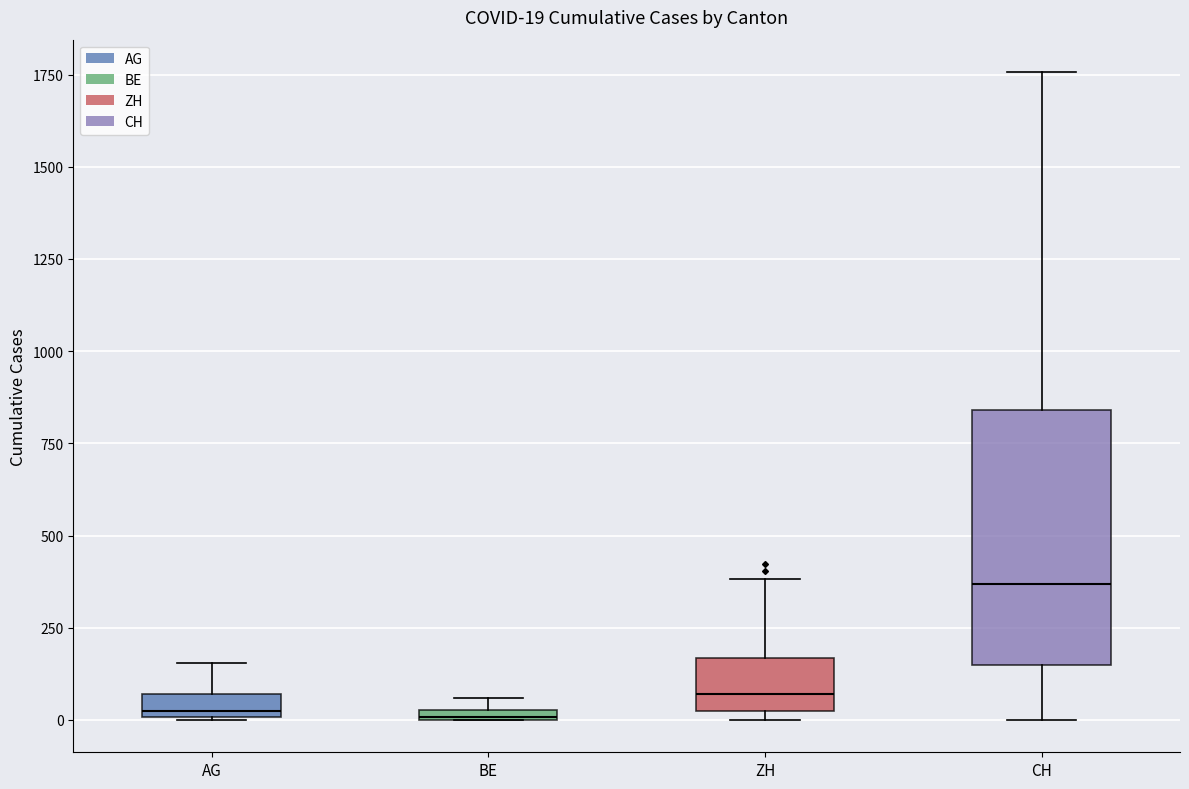

Which box is the tallest, from its lower edge to its upper edge?

CH